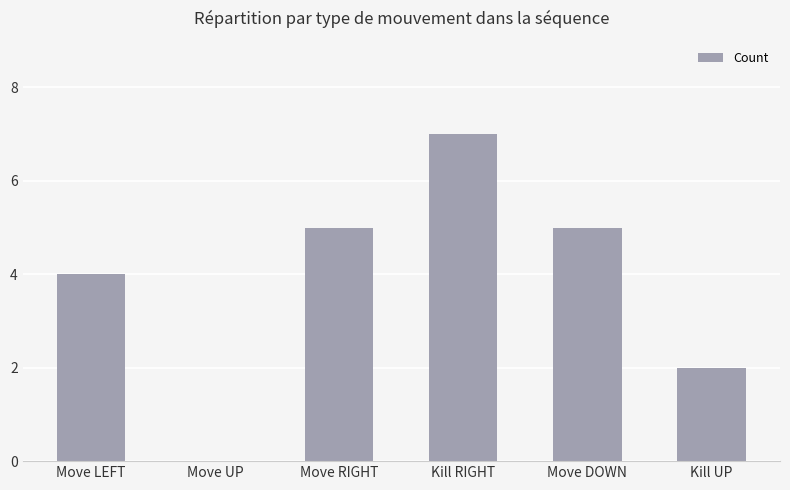

What is the sum of the values at Move RIGHT and Move LEFT?

9